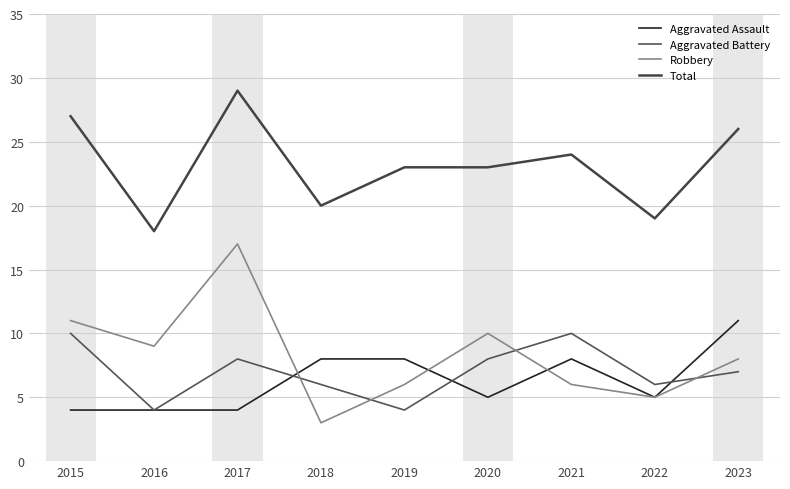

How many lines are shown in the chart?

4